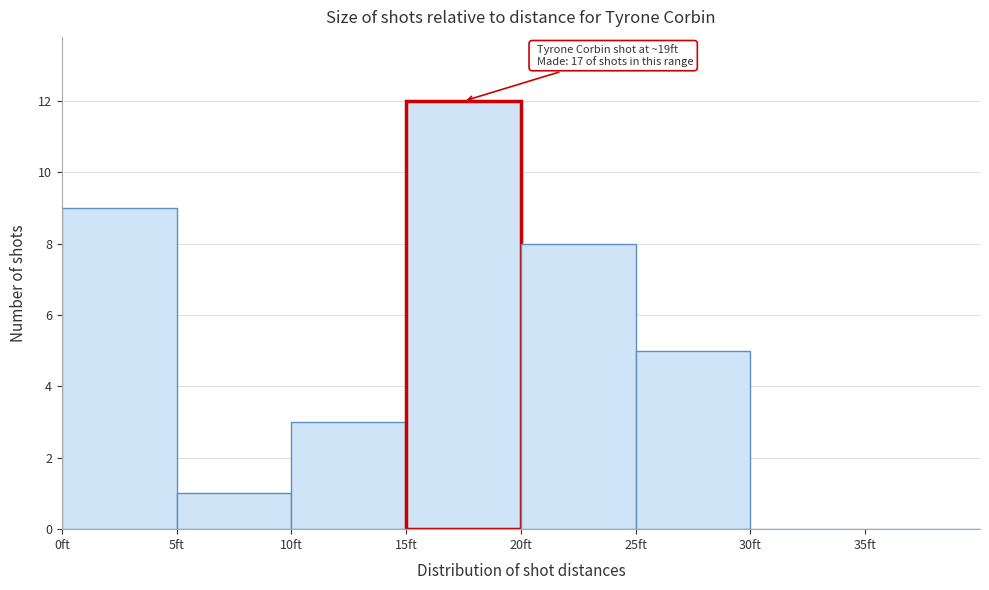

Over which range of the x-axis is the bar tallest?

15 to 20